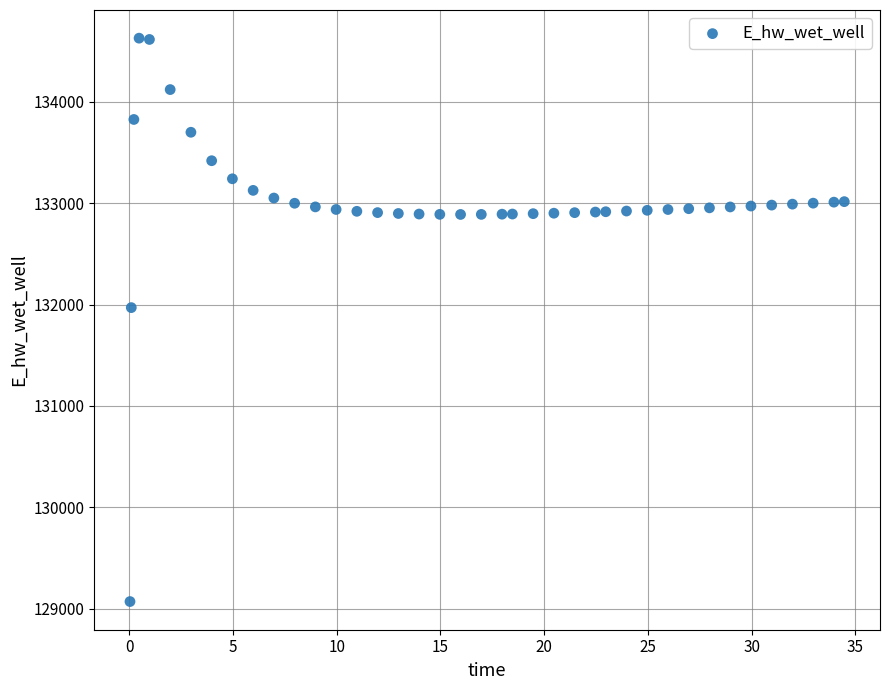

What is the range of Y values (max minus min)?

5557.7